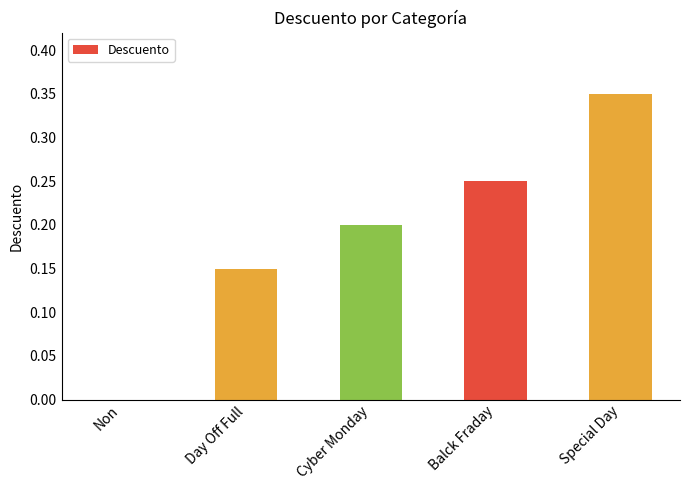

Between Cyber Monday and Balck Fraday, which is larger?

Balck Fraday